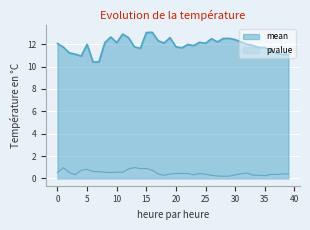

Reading left to right, transcribe all the data shown in this chart.

mean: 12.1	11.7	11.2	11.1	10.9	12.0	10.4	10.4	12.1	12.7	12.1	12.9	12.6	11.8	11.6	13.0	13.1	12.3	12.1	12.6	11.8	11.7	12.0	11.9	12.2	12.1	12.5	12.2	12.5	12.5	12.4	12.2	12.0	11.9	11.7	11.7	11.4	11.2	11.1	11.1
pvalue: 0.5	1.0	0.5	0.3	0.7	0.8	0.6	0.6	0.6	0.5	0.6	0.5	0.8	1.0	0.9	0.9	0.7	0.4	0.3	0.4	0.4	0.4	0.4	0.3	0.4	0.4	0.3	0.2	0.2	0.2	0.3	0.4	0.5	0.3	0.3	0.2	0.4	0.3	0.4	0.4